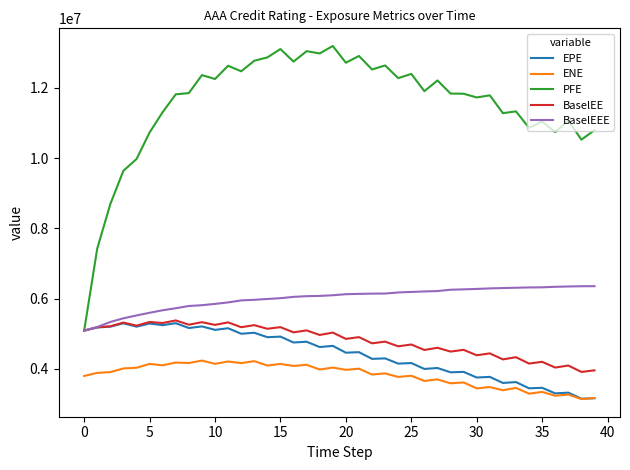

What is the maximum value shown in the chart?

13194142.0